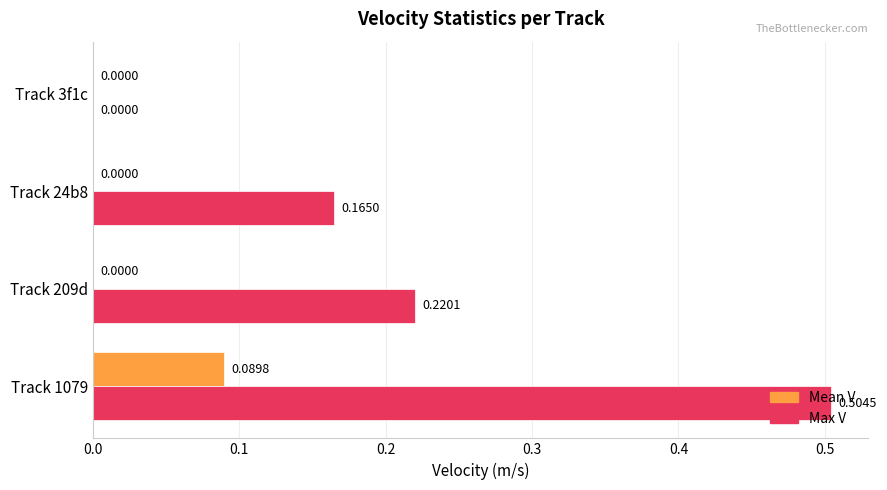

Which series has the largest total across all categories?

Max V